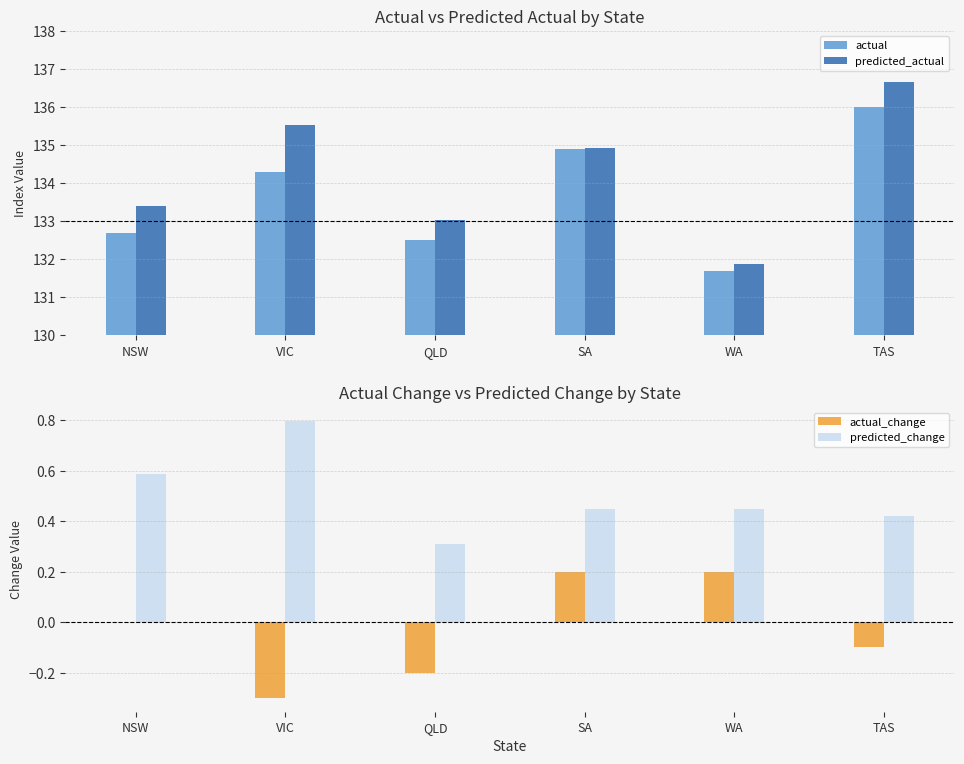

Which has a higher value, QLD or VIC?

VIC